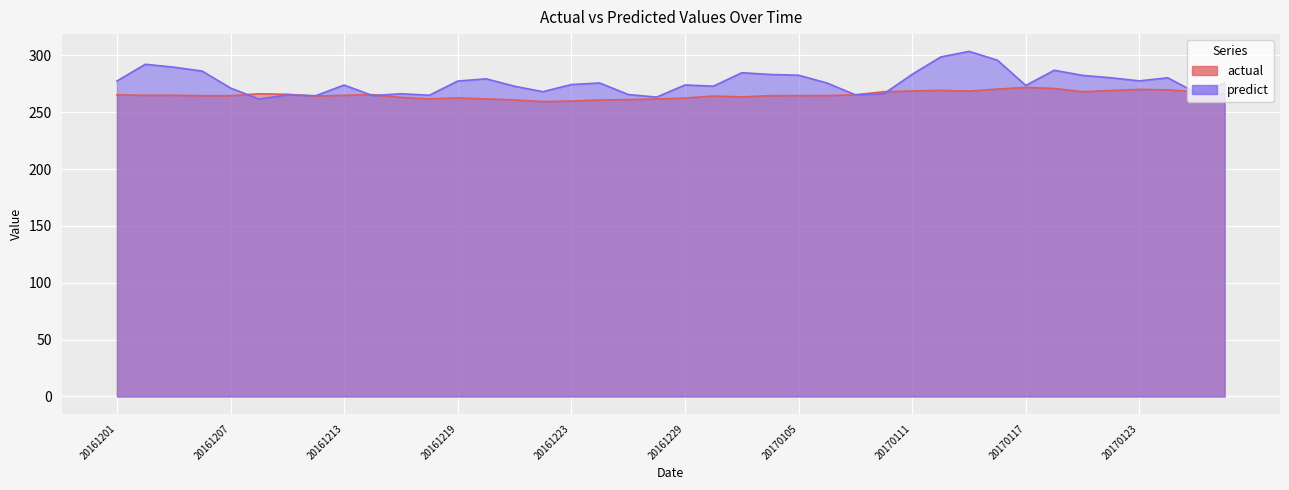

Reading left to right, extract all data points from this chart.

actual: 265.4	265.0	265.0	264.6	264.6	266.3	265.8	264.3	265.0	265.5	263.1	261.8	262.7	261.8	260.9	259.5	259.9	260.8	261.2	261.7	262.5	264.3	263.6	264.6	264.7	264.7	265.4	268.1	268.8	269.3	268.6	270.4	271.9	271.0	268.1	269.2	270.2	269.7	268.1	266.2
predict: 277.6	292.3	289.7	286.3	271.4	261.7	265.3	264.6	274.0	264.7	266.3	265.0	277.5	279.5	272.9	268.1	274.4	275.8	265.7	263.4	274.1	273.0	284.8	283.3	282.6	275.8	265.4	266.3	283.4	298.6	303.6	295.9	273.6	287.0	282.5	280.4	277.7	280.4	267.1	275.5